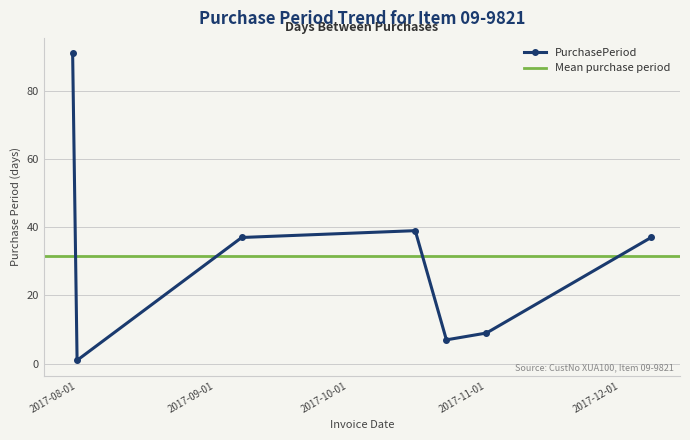

What is the label of the 3rd point from the left?

2017-09-07